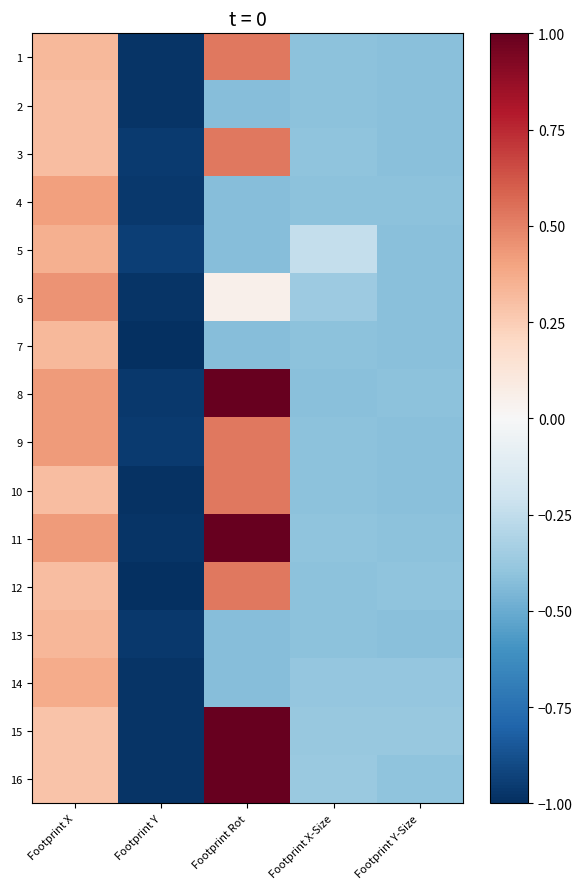

What is the total value across all series at Footprint Rot?

4.1